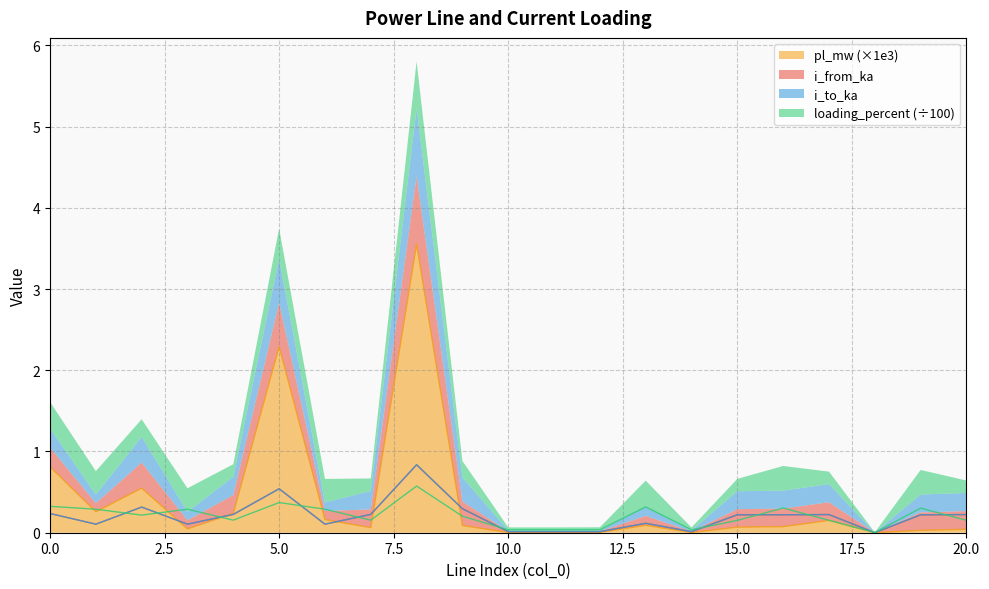

Does the chart have visible grid lines?

Yes